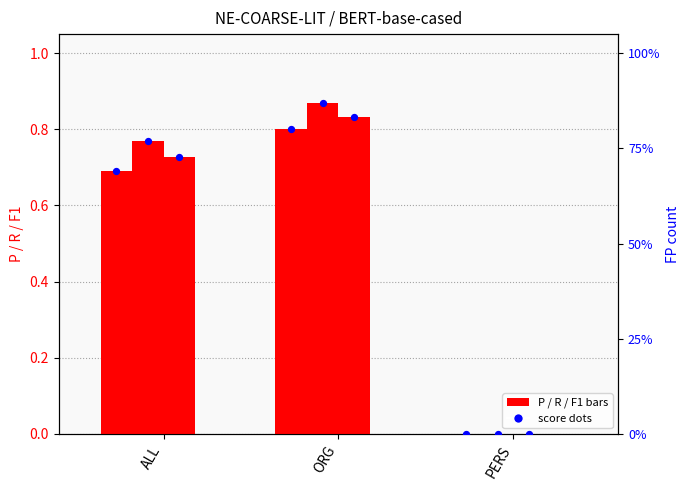

At which category is the sum across all series the highest?

ORG